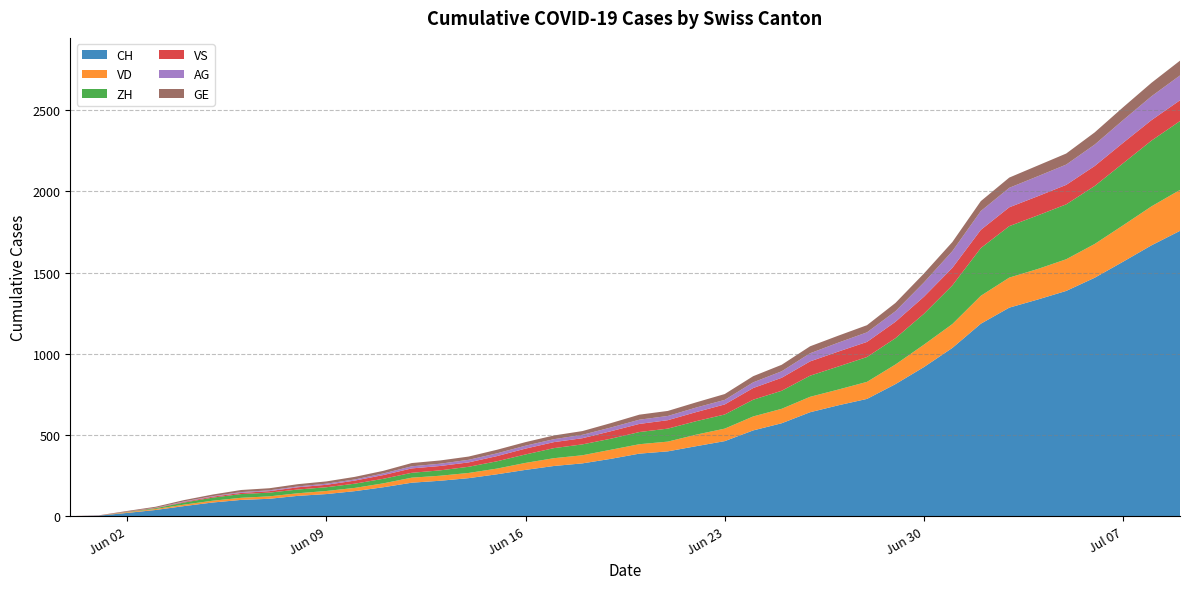

Reading left to right, extract all data points from this chart.

CH: 2020-05-31=0	2020-06-01=3	2020-06-02=20	2020-06-03=38	2020-06-04=62	2020-06-05=84	2020-06-06=100	2020-06-07=107	2020-06-08=125	2020-06-09=136	2020-06-10=154	2020-06-11=178	2020-06-12=206	2020-06-13=218	2020-06-14=234	2020-06-15=258	2020-06-16=285	2020-06-17=309	2020-06-18=325	2020-06-19=353	2020-06-20=385	2020-06-21=399	2020-06-22=431	2020-06-23=462	2020-06-24=528	2020-06-25=572	2020-06-26=640	2020-06-27=683	2020-06-28=722	2020-06-29=813	2020-06-30=918	2020-07-01=1036	2020-07-02=1185	2020-07-03=1284	2020-07-04=1334	2020-07-05=1387	2020-07-06=1468	2020-07-07=1567	2020-07-08=1668	2020-07-09=1757
VD: 2020-05-31=0	2020-06-01=0	2020-06-02=4	2020-06-03=6	2020-06-04=9	2020-06-05=11	2020-06-06=13	2020-06-07=15	2020-06-08=16	2020-06-09=19	2020-06-10=20	2020-06-11=24	2020-06-12=31	2020-06-13=31	2020-06-14=32	2020-06-15=35	2020-06-16=43	2020-06-17=48	2020-06-18=50	2020-06-19=56	2020-06-20=58	2020-06-21=60	2020-06-22=71	2020-06-23=77	2020-06-24=86	2020-06-25=89	2020-06-26=95	2020-06-27=97	2020-06-28=105	2020-06-29=121	2020-06-30=138	2020-07-01=147	2020-07-02=172	2020-07-03=185	2020-07-04=188	2020-07-05=195	2020-07-06=208	2020-07-07=224	2020-07-08=240	2020-07-09=252
ZH: 2020-05-31=0	2020-06-01=0	2020-06-02=2	2020-06-03=5	2020-06-04=13	2020-06-05=19	2020-06-06=23	2020-06-07=23	2020-06-08=23	2020-06-09=23	2020-06-10=26	2020-06-11=28	2020-06-12=30	2020-06-13=33	2020-06-14=38	2020-06-15=45	2020-06-16=52	2020-06-17=62	2020-06-18=67	2020-06-19=68	2020-06-20=75	2020-06-21=80	2020-06-22=83	2020-06-23=87	2020-06-24=103	2020-06-25=111	2020-06-26=130	2020-06-27=142	2020-06-28=153	2020-06-29=162	2020-06-30=190	2020-07-01=238	2020-07-02=294	2020-07-03=317	2020-07-04=330	2020-07-05=338	2020-07-06=357	2020-07-07=382	2020-07-08=405	2020-07-09=424
VS: 2020-05-31=0	2020-06-01=1	2020-06-02=2	2020-06-03=2	2020-06-04=4	2020-06-05=6	2020-06-06=7	2020-06-07=9	2020-06-08=14	2020-06-09=15	2020-06-10=19	2020-06-11=23	2020-06-12=27	2020-06-13=27	2020-06-14=27	2020-06-15=32	2020-06-16=36	2020-06-17=37	2020-06-18=38	2020-06-19=46	2020-06-20=50	2020-06-21=52	2020-06-22=56	2020-06-23=62	2020-06-24=72	2020-06-25=80	2020-06-26=88	2020-06-27=92	2020-06-28=93	2020-06-29=101	2020-06-30=105	2020-07-01=108	2020-07-02=112	2020-07-03=116	2020-07-04=118	2020-07-05=120	2020-07-06=123	2020-07-07=126	2020-07-08=126	2020-07-09=128
AG: 2020-05-31=0	2020-06-01=0	2020-06-02=0	2020-06-03=1	2020-06-04=3	2020-06-05=3	2020-06-06=5	2020-06-07=5	2020-06-08=5	2020-06-09=7	2020-06-10=7	2020-06-11=10	2020-06-12=13	2020-06-13=14	2020-06-14=16	2020-06-15=17	2020-06-16=18	2020-06-17=18	2020-06-18=21	2020-06-19=23	2020-06-20=26	2020-06-21=26	2020-06-22=28	2020-06-23=28	2020-06-24=35	2020-06-25=40	2020-06-26=50	2020-06-27=55	2020-06-28=59	2020-06-29=65	2020-06-30=88	2020-07-01=103	2020-07-02=116	2020-07-03=120	2020-07-04=123	2020-07-05=125	2020-07-06=132	2020-07-07=140	2020-07-08=147	2020-07-09=153
GE: 2020-05-31=0	2020-06-01=1	2020-06-02=4	2020-06-03=6	2020-06-04=8	2020-06-05=10	2020-06-06=13	2020-06-07=13	2020-06-08=14	2020-06-09=14	2020-06-10=16	2020-06-11=16	2020-06-12=20	2020-06-13=20	2020-06-14=20	2020-06-15=22	2020-06-16=22	2020-06-17=23	2020-06-18=23	2020-06-19=27	2020-06-20=31	2020-06-21=31	2020-06-22=32	2020-06-23=36	2020-06-24=38	2020-06-25=40	2020-06-26=43	2020-06-27=43	2020-06-28=44	2020-06-29=51	2020-06-30=55	2020-07-01=56	2020-07-02=61	2020-07-03=63	2020-07-04=66	2020-07-05=68	2020-07-06=75	2020-07-07=79	2020-07-08=83	2020-07-09=91